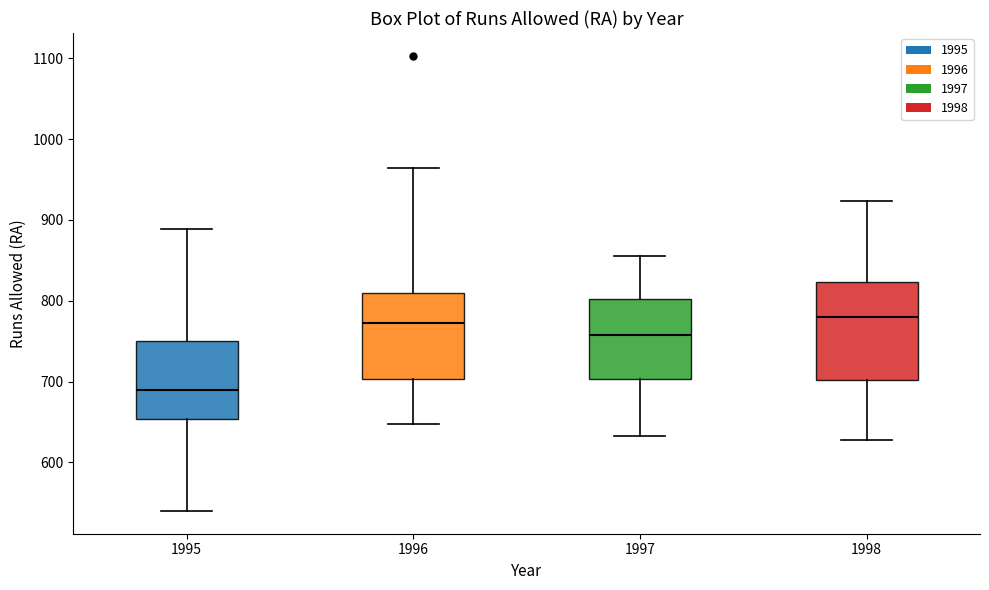

Which box is the tallest, from its lower edge to its upper edge?

1998